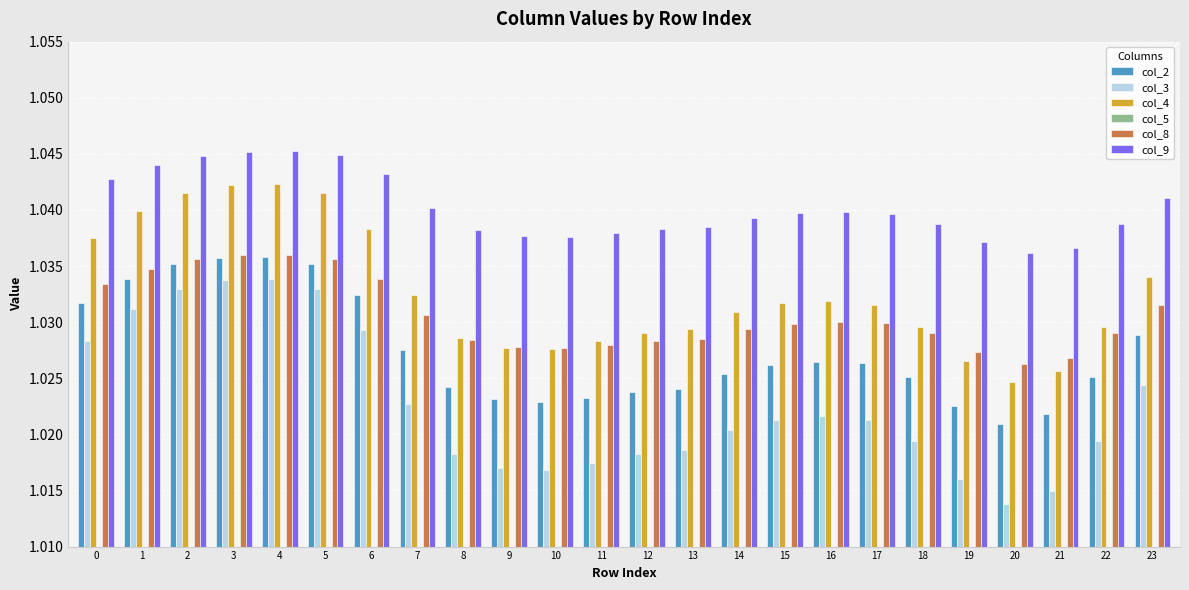

The col_3 series shows 1.0 at 9. True or false?

True